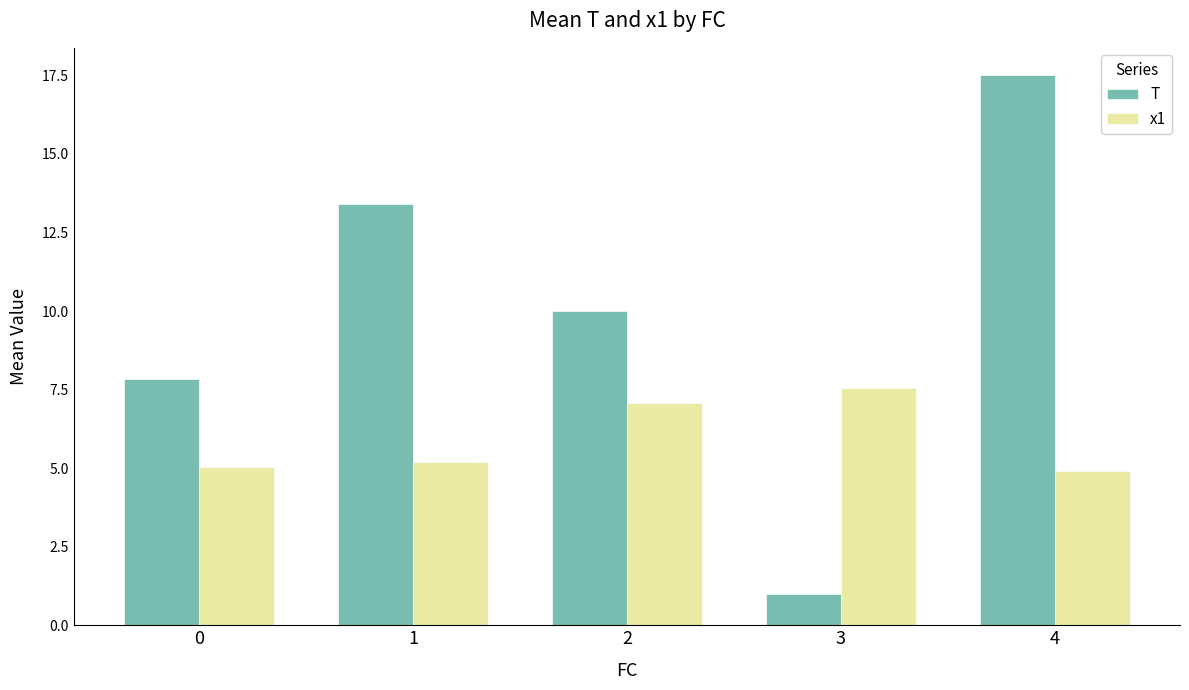

Rank the categories by T value from lowest to highest.

3, 0, 2, 1, 4